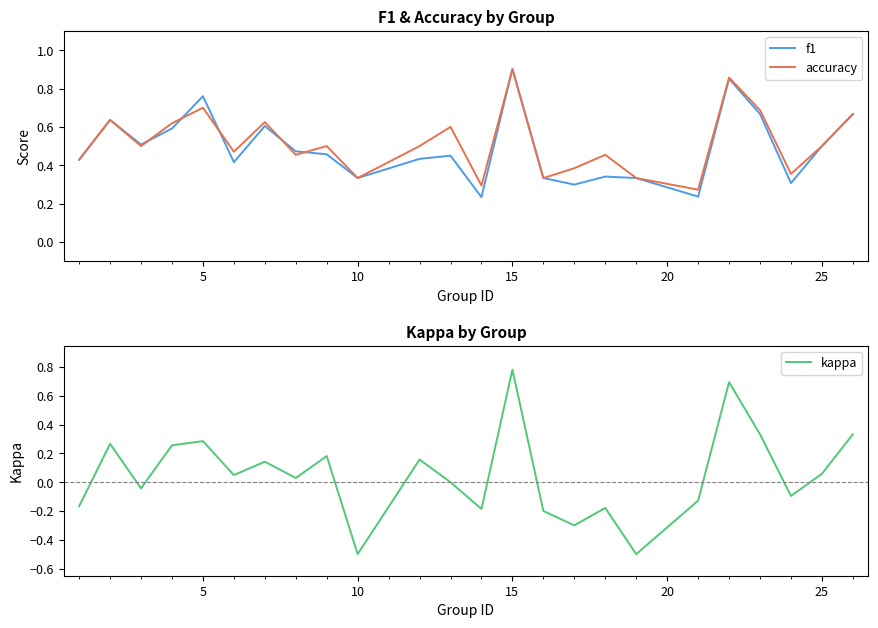

What are all the series names shown in the legend?

f1, accuracy, kappa